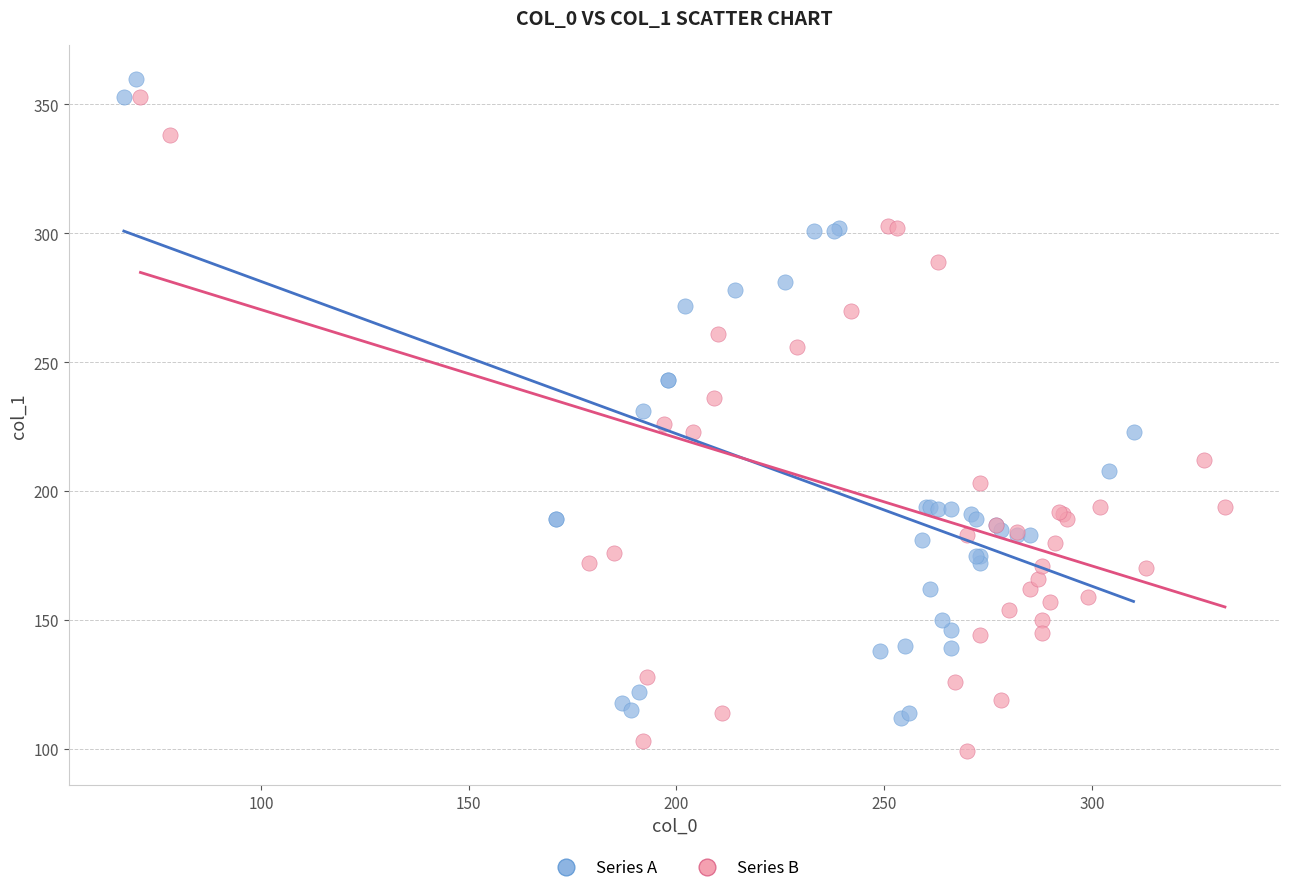

Which series contains the lowest Y value?

Series B